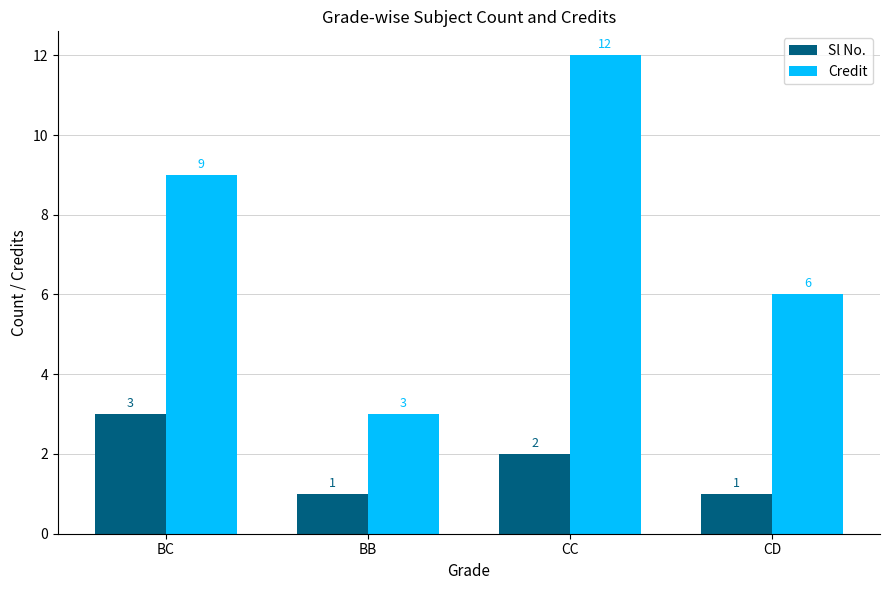

How many Credit values are between 6 and 12?

3